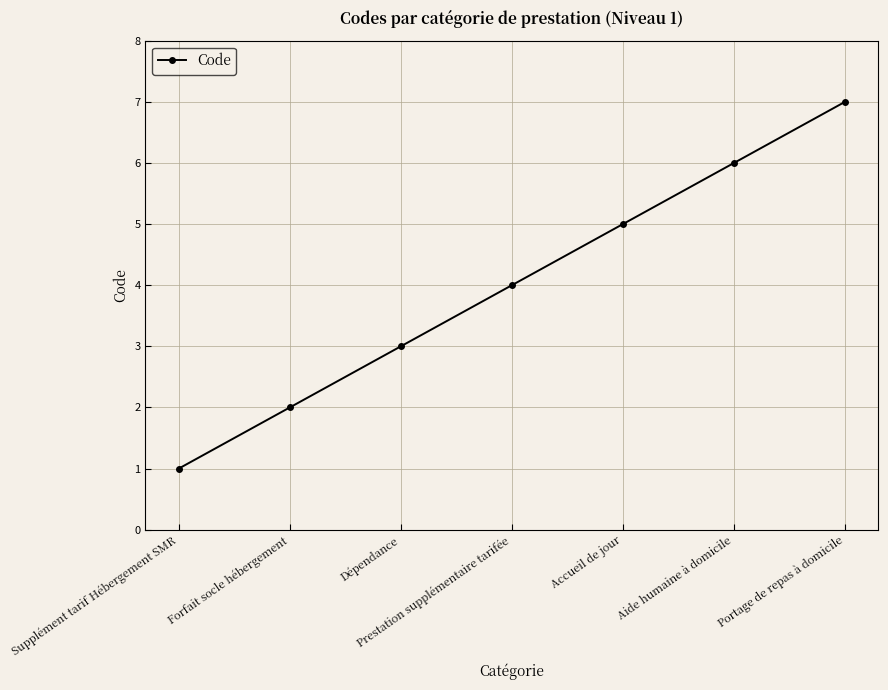

What position from the right is Aide humaine à domicile?

2